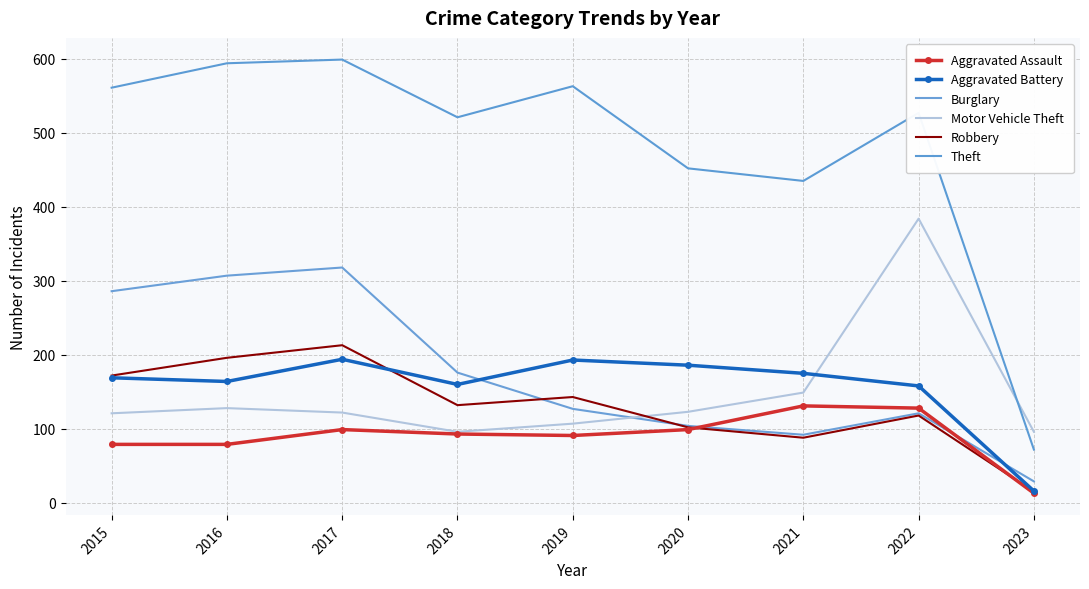

Rank the categories by Theft value from lowest to highest.

2023, 2021, 2020, 2018, 2022, 2015, 2019, 2016, 2017